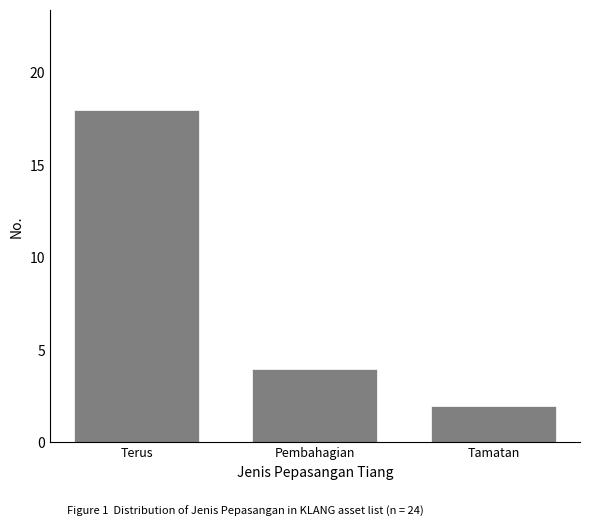

Reading left to right, transcribe all the data shown in this chart.

18	4	2